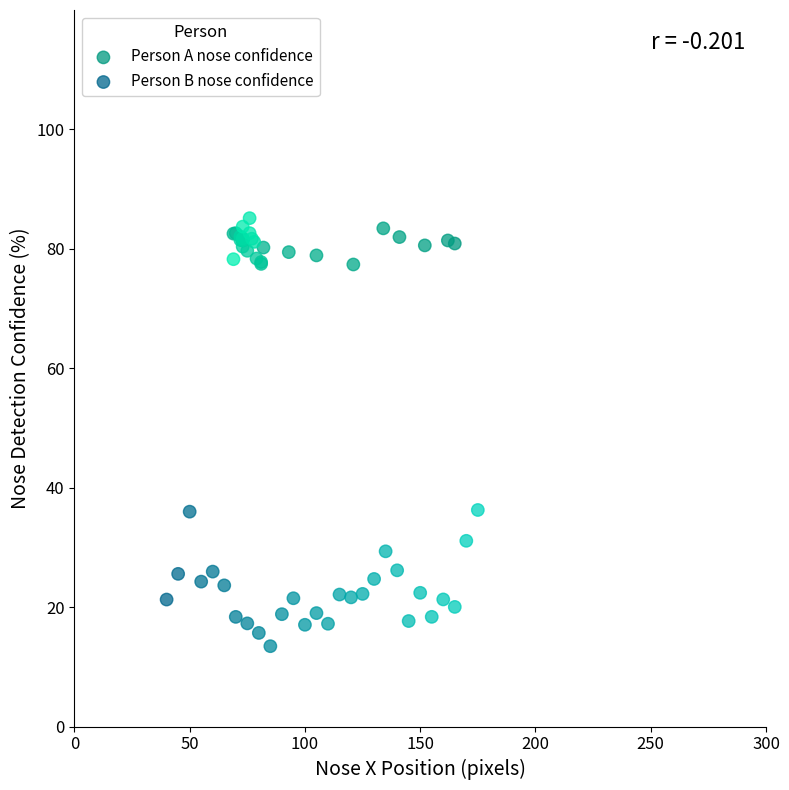

Which series reaches the minimum Y coordinate?

Person B nose confidence